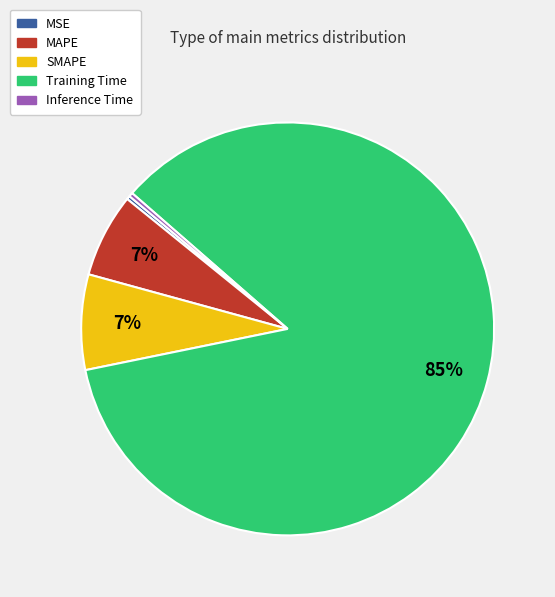

To the nearest percent, what portion does SMAPE represent?

7%